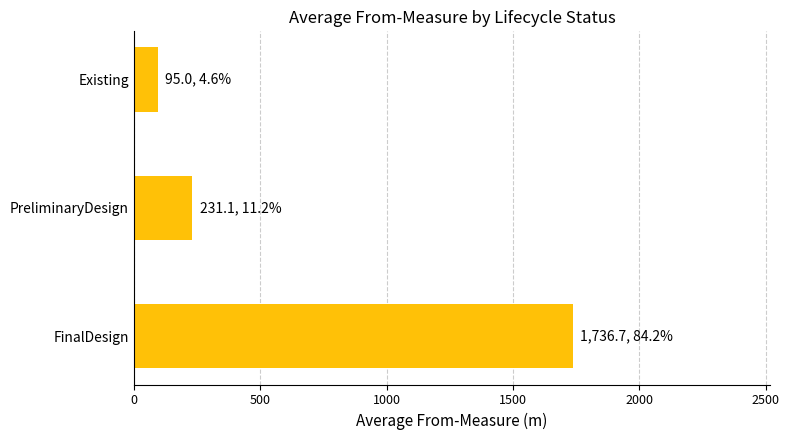

List the labels in order of value, smallest first.

Existing, PreliminaryDesign, FinalDesign